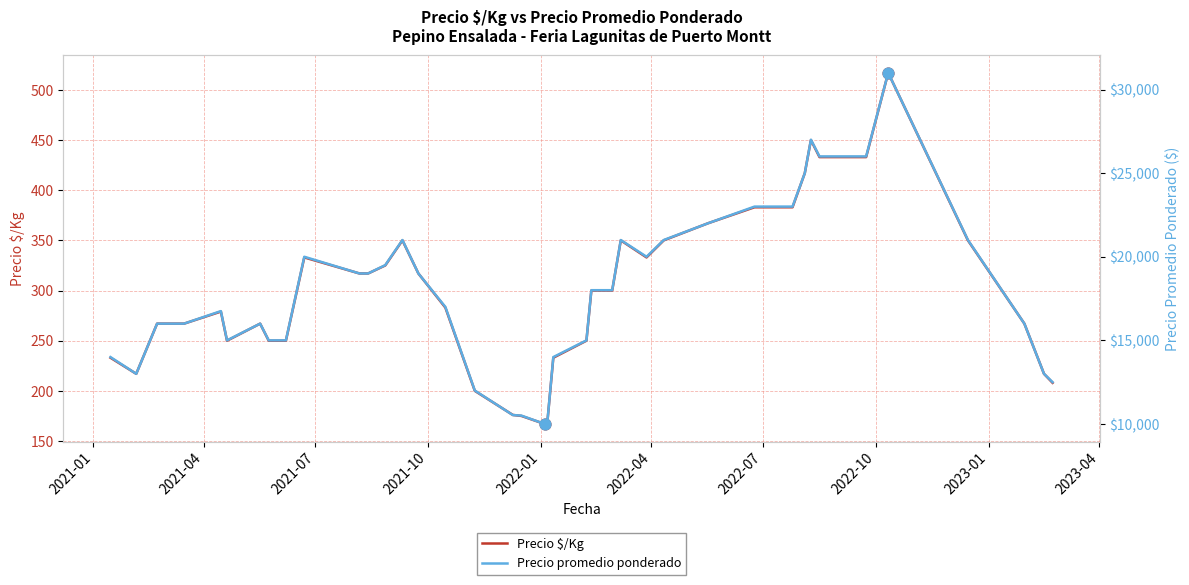

What are all the series names shown in the legend?

Precio $/Kg, Precio promedio ponderado